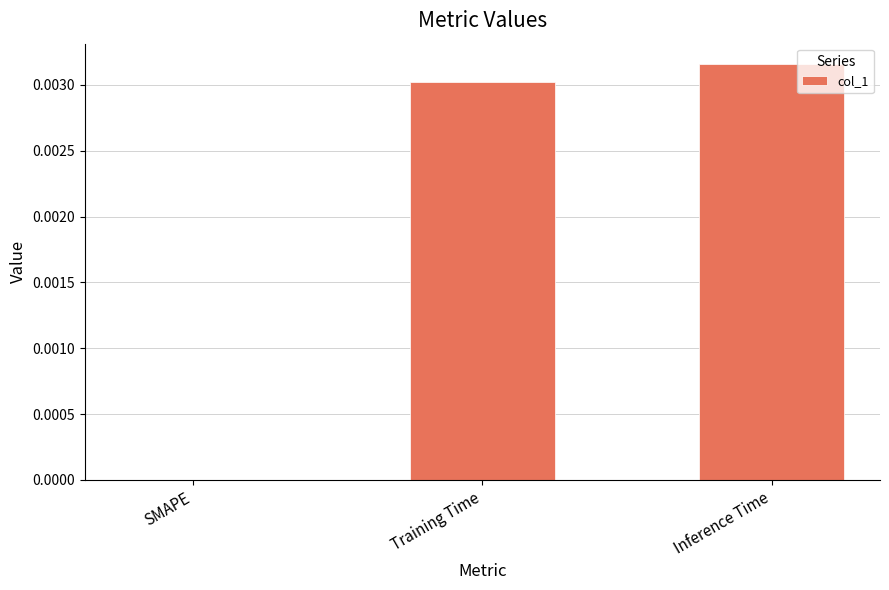

Is it true that the value at SMAPE is 0.0?

True